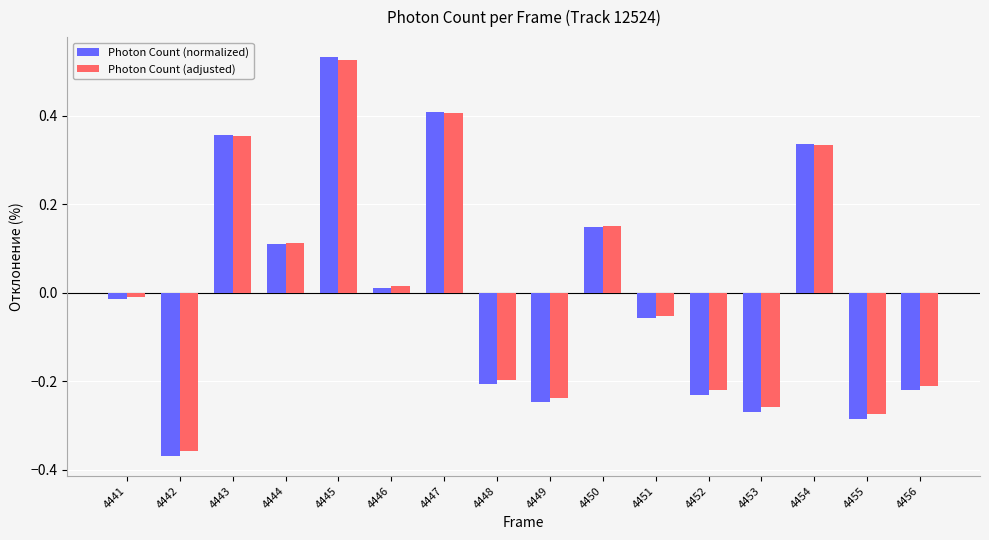

Count the number of categories in the chart.

16